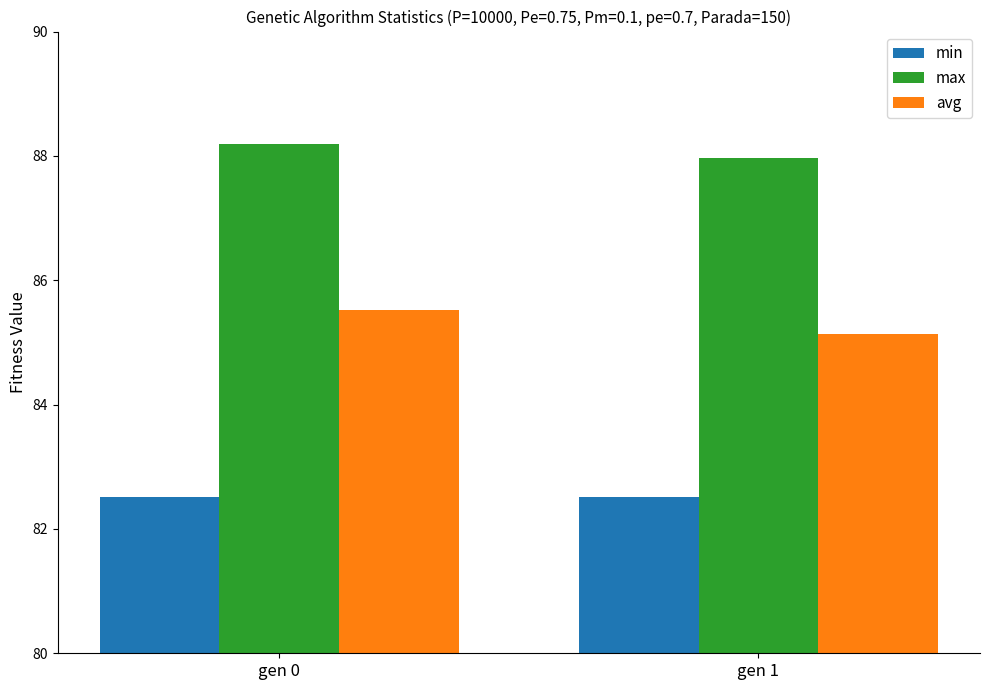

What is the sum of the max values at gen 1 and gen 0?

176.1